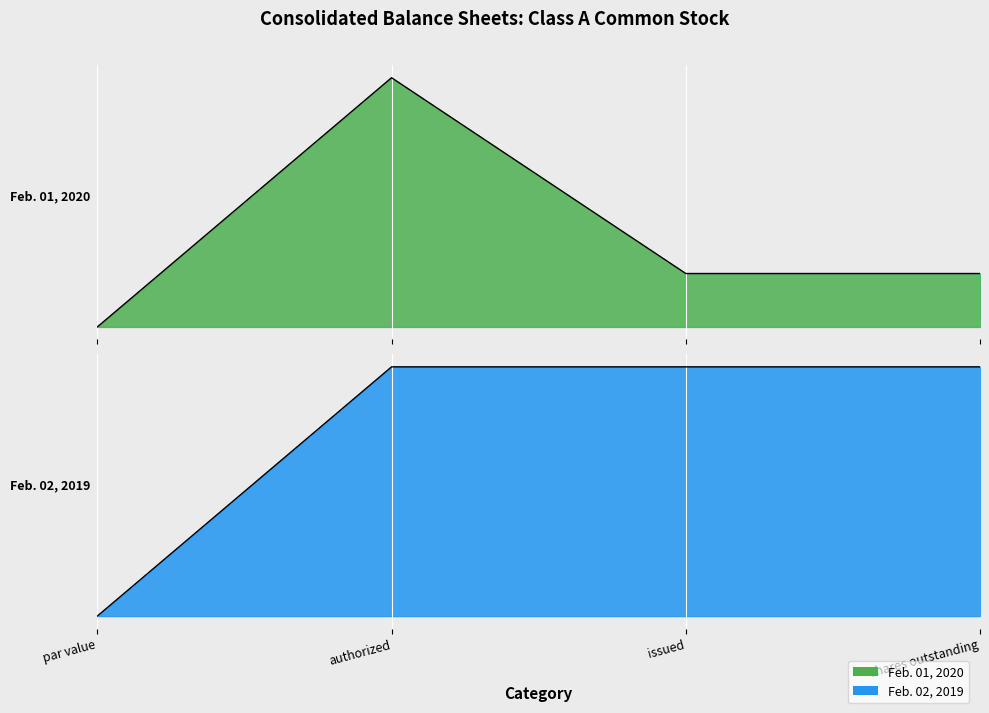

Is it true that Feb. 02, 2019 equals 0.0 at par value?

True